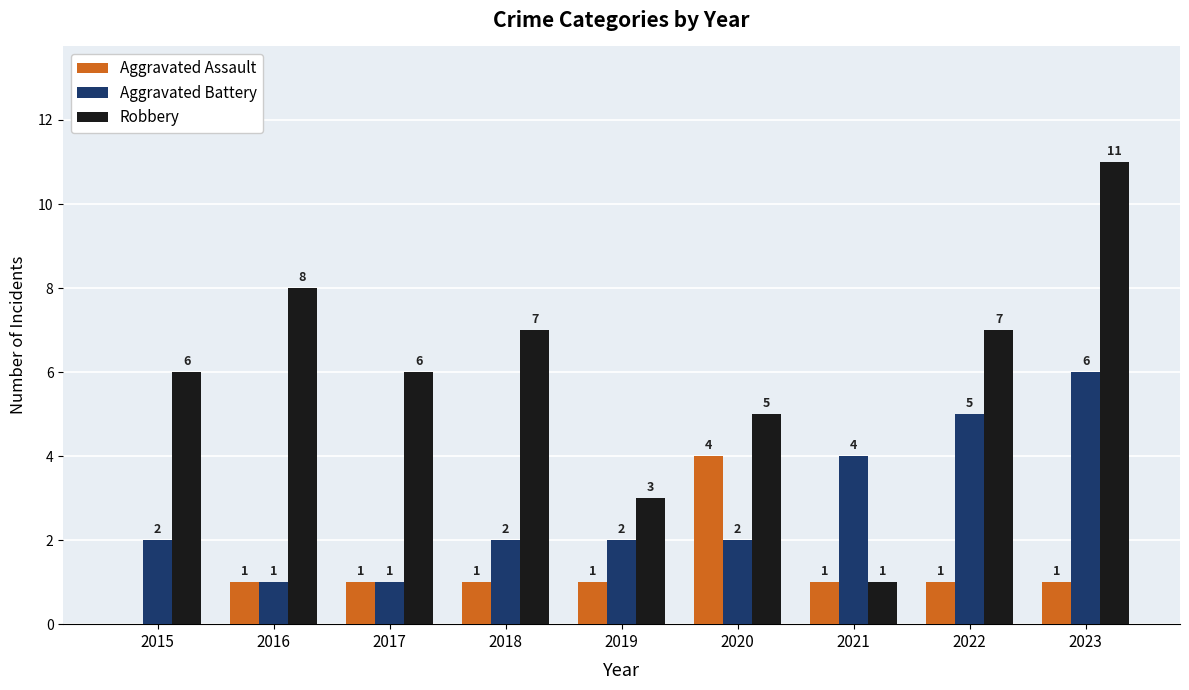

Does the chart contain stacked bars?

No